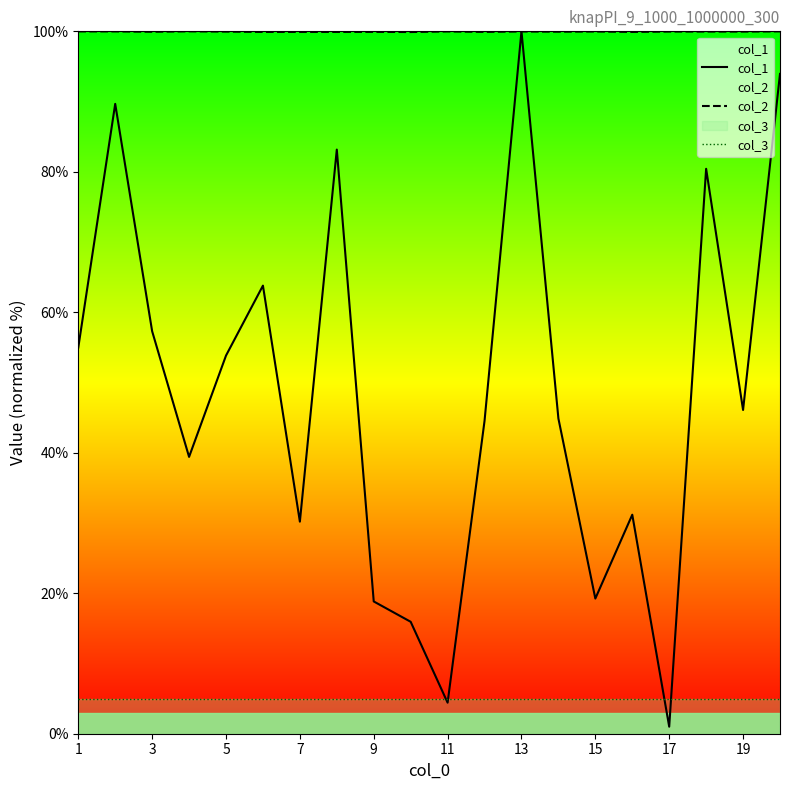

True or false: col_3 and col_1 cross at least once.

True